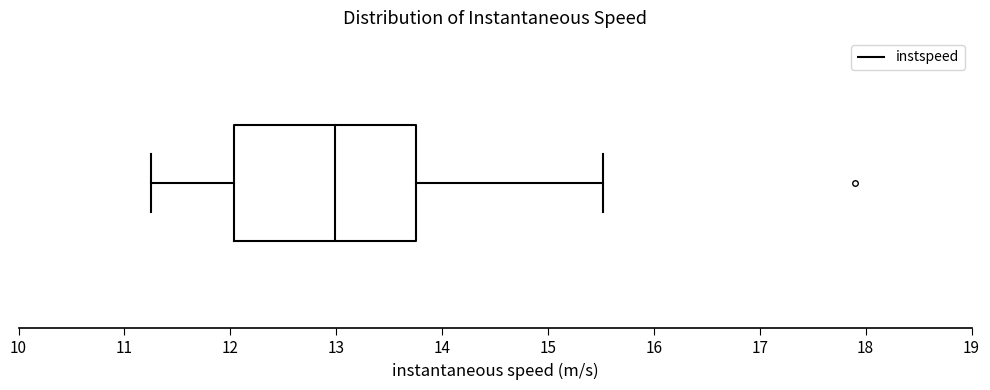

Where does the right whisker of the box end on the x-axis? The values are not printed on the chart, so give them approximately, as read against the axis.

15.5